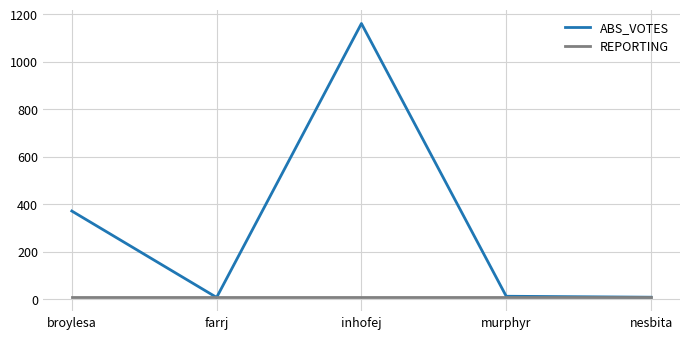

What is the total value across all series at murphyr?

24